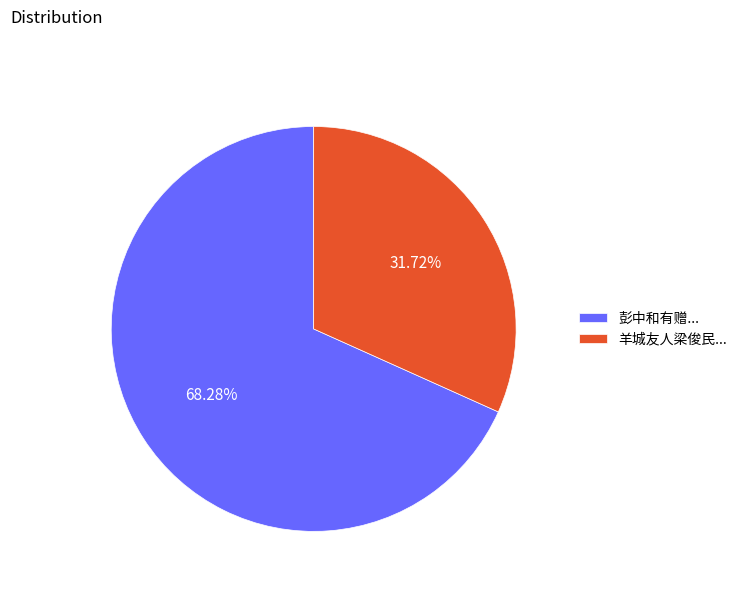

Approximately how many times larger is the value at 彭中和有赠... compared to 羊城友人梁俊民...?

2.2